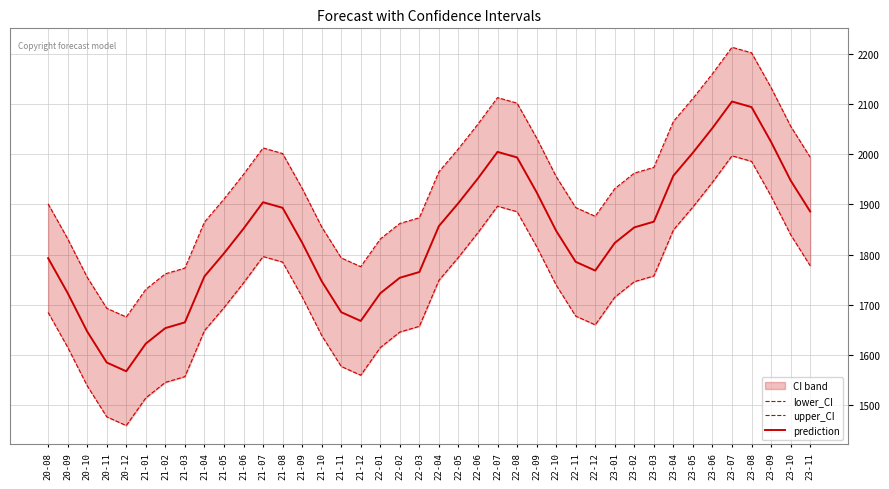

True or false: lower_CI has a value of 1743.4 at 21-06.

True